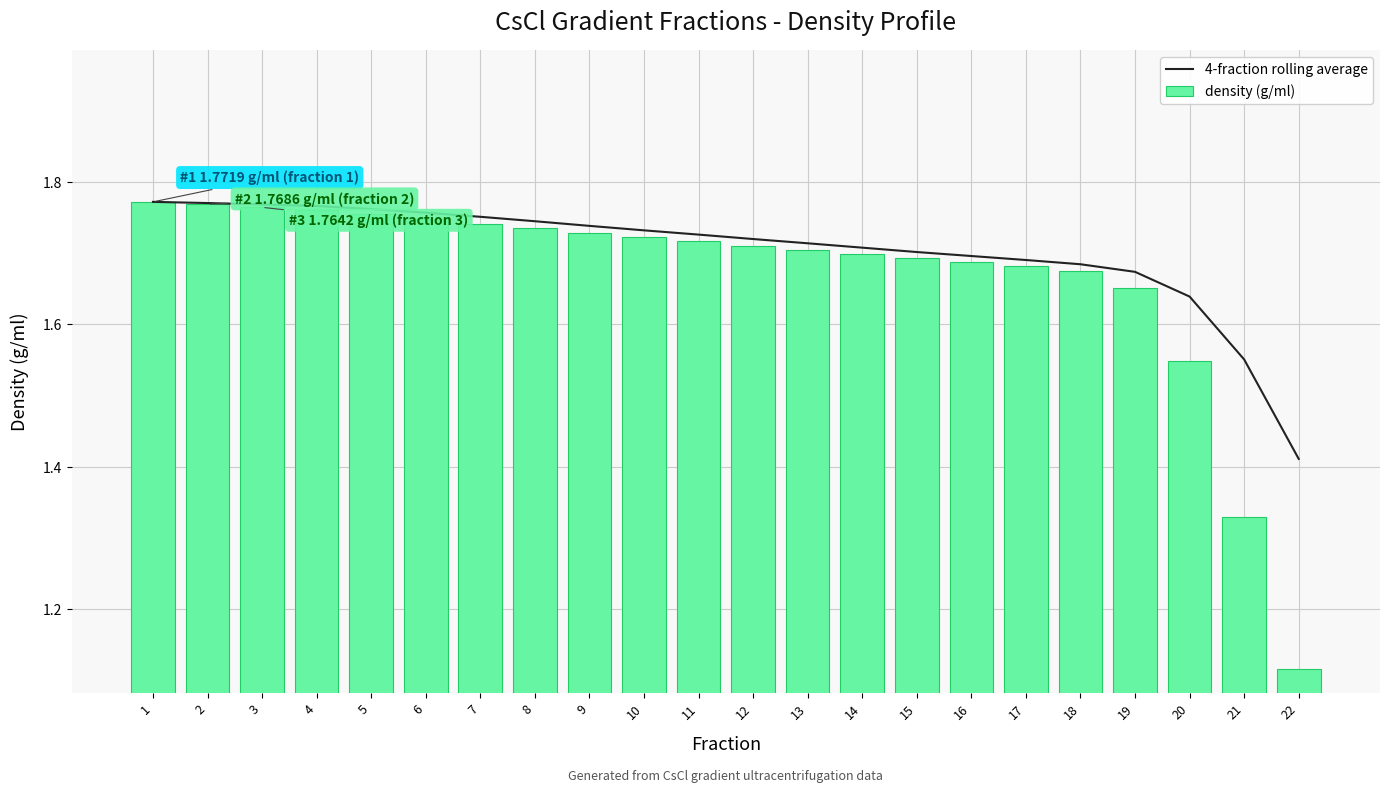

At which label is density (g/ml) closest to 1?

22